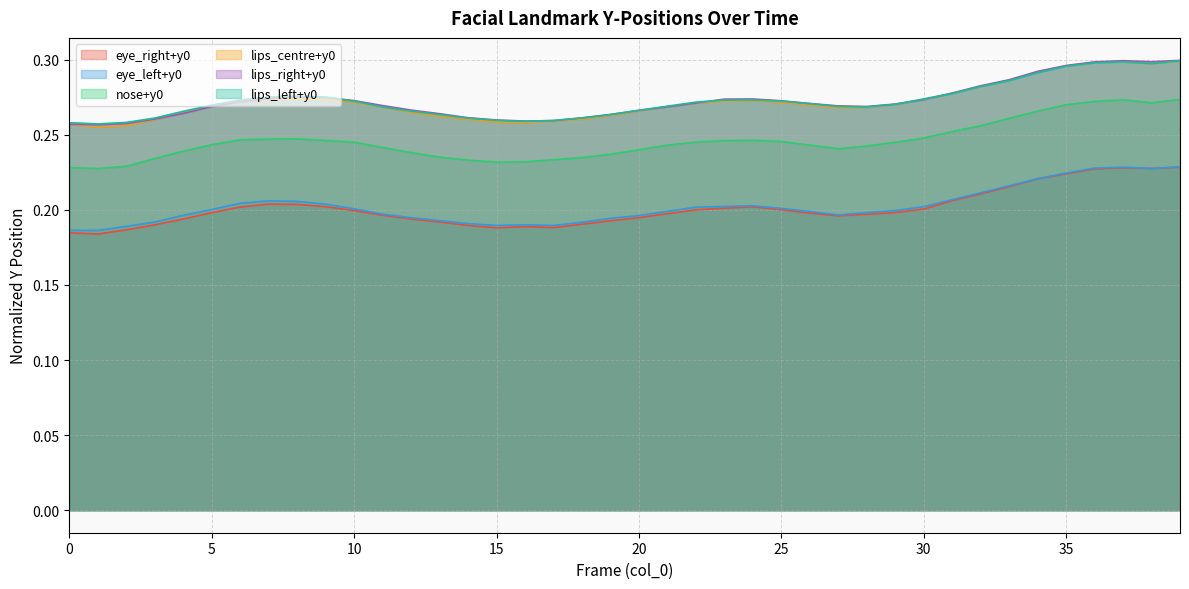

True or false: eye_right+y0 and lips_right+y0 intersect in this chart.

False